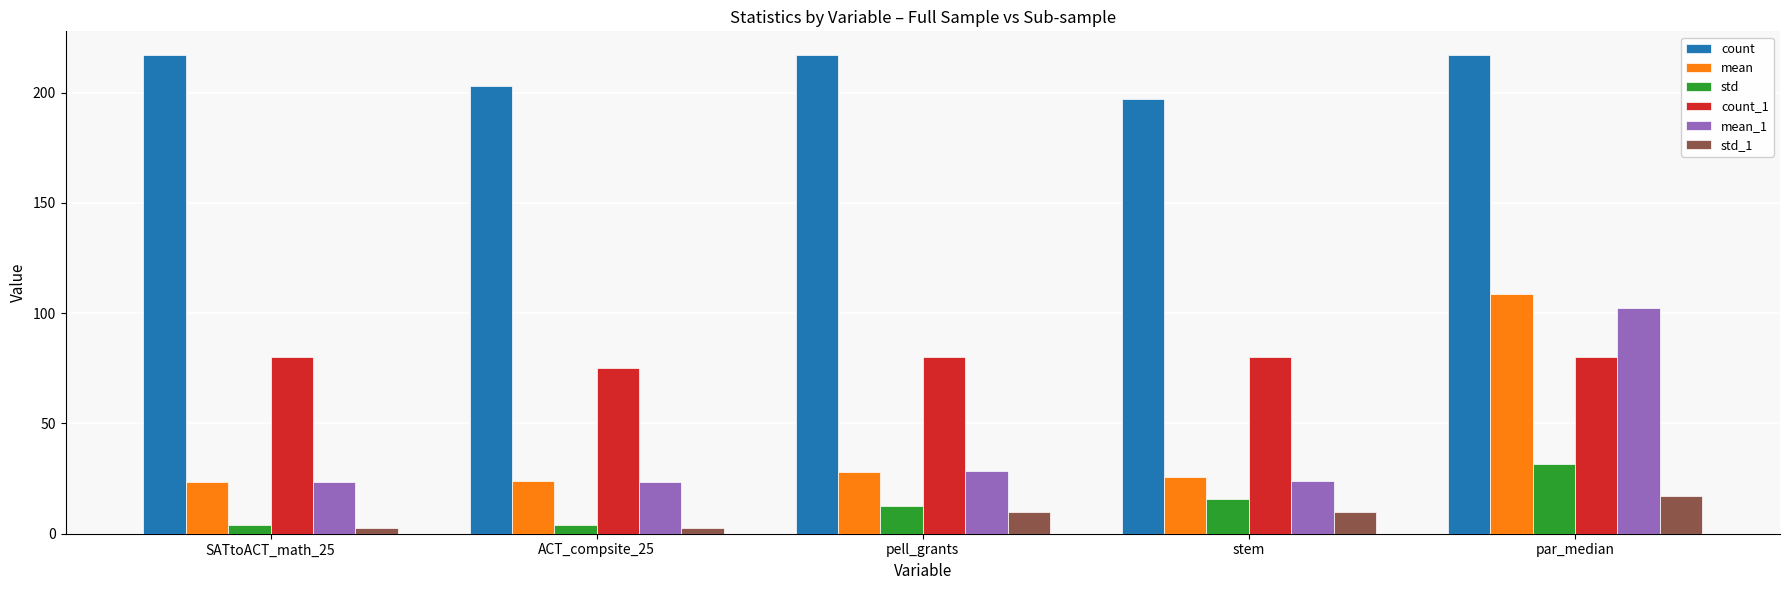

What is the value of the std_1 bar at the 3rd from the left?

10.1